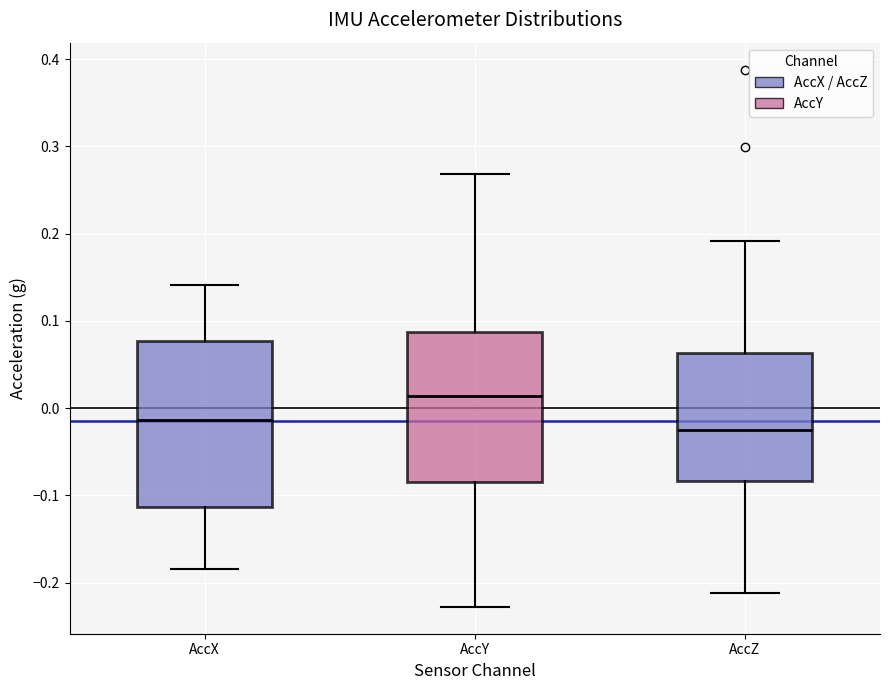

Reading left to right, transcribe this box plot: for each box, give where its median line is, the range the box spans, and where its two whiskers end, as read against the y-axis. The values are not printed on the chart, so give them approximately, as read against the axis.

AccX: median -0.01, box -0.11 to 0.08, whiskers -0.18 to 0.14
AccY: median 0.01, box -0.08 to 0.09, whiskers -0.23 to 0.27
AccZ: median -0.02, box -0.08 to 0.06, whiskers -0.21 to 0.19